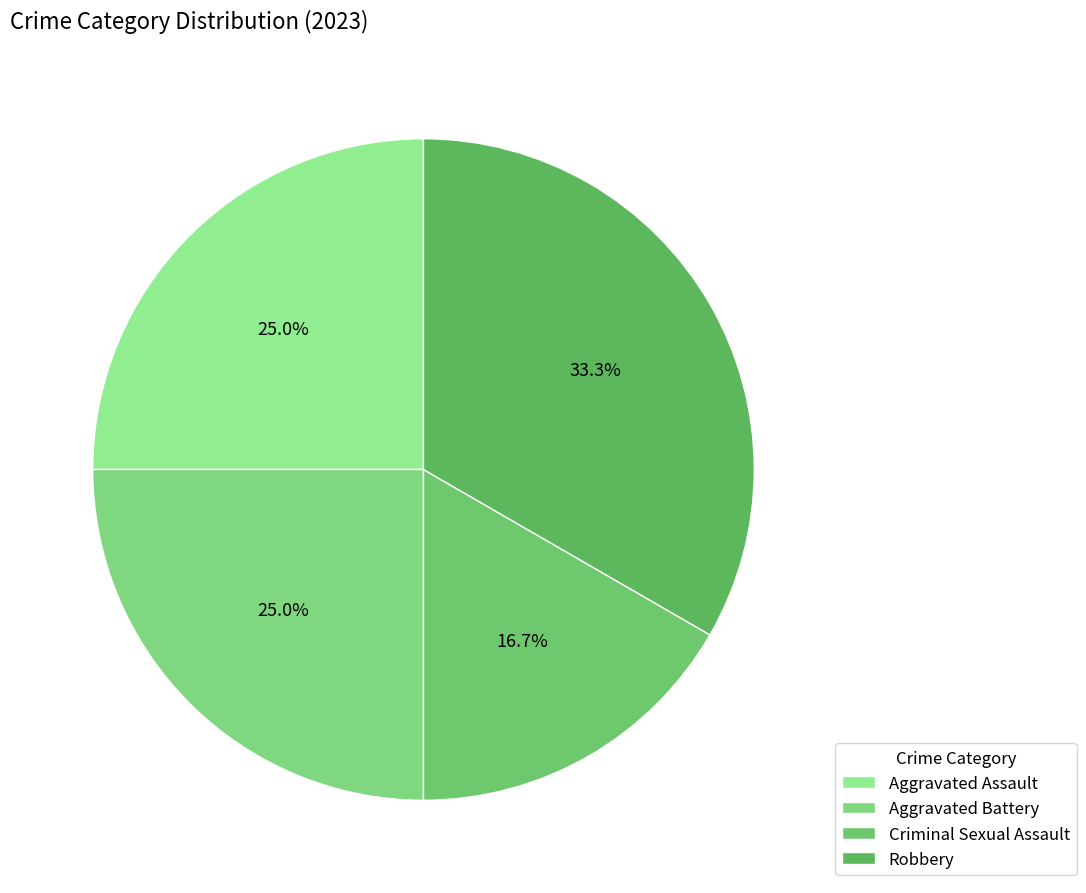

What is the largest slice in the pie chart?

Robbery